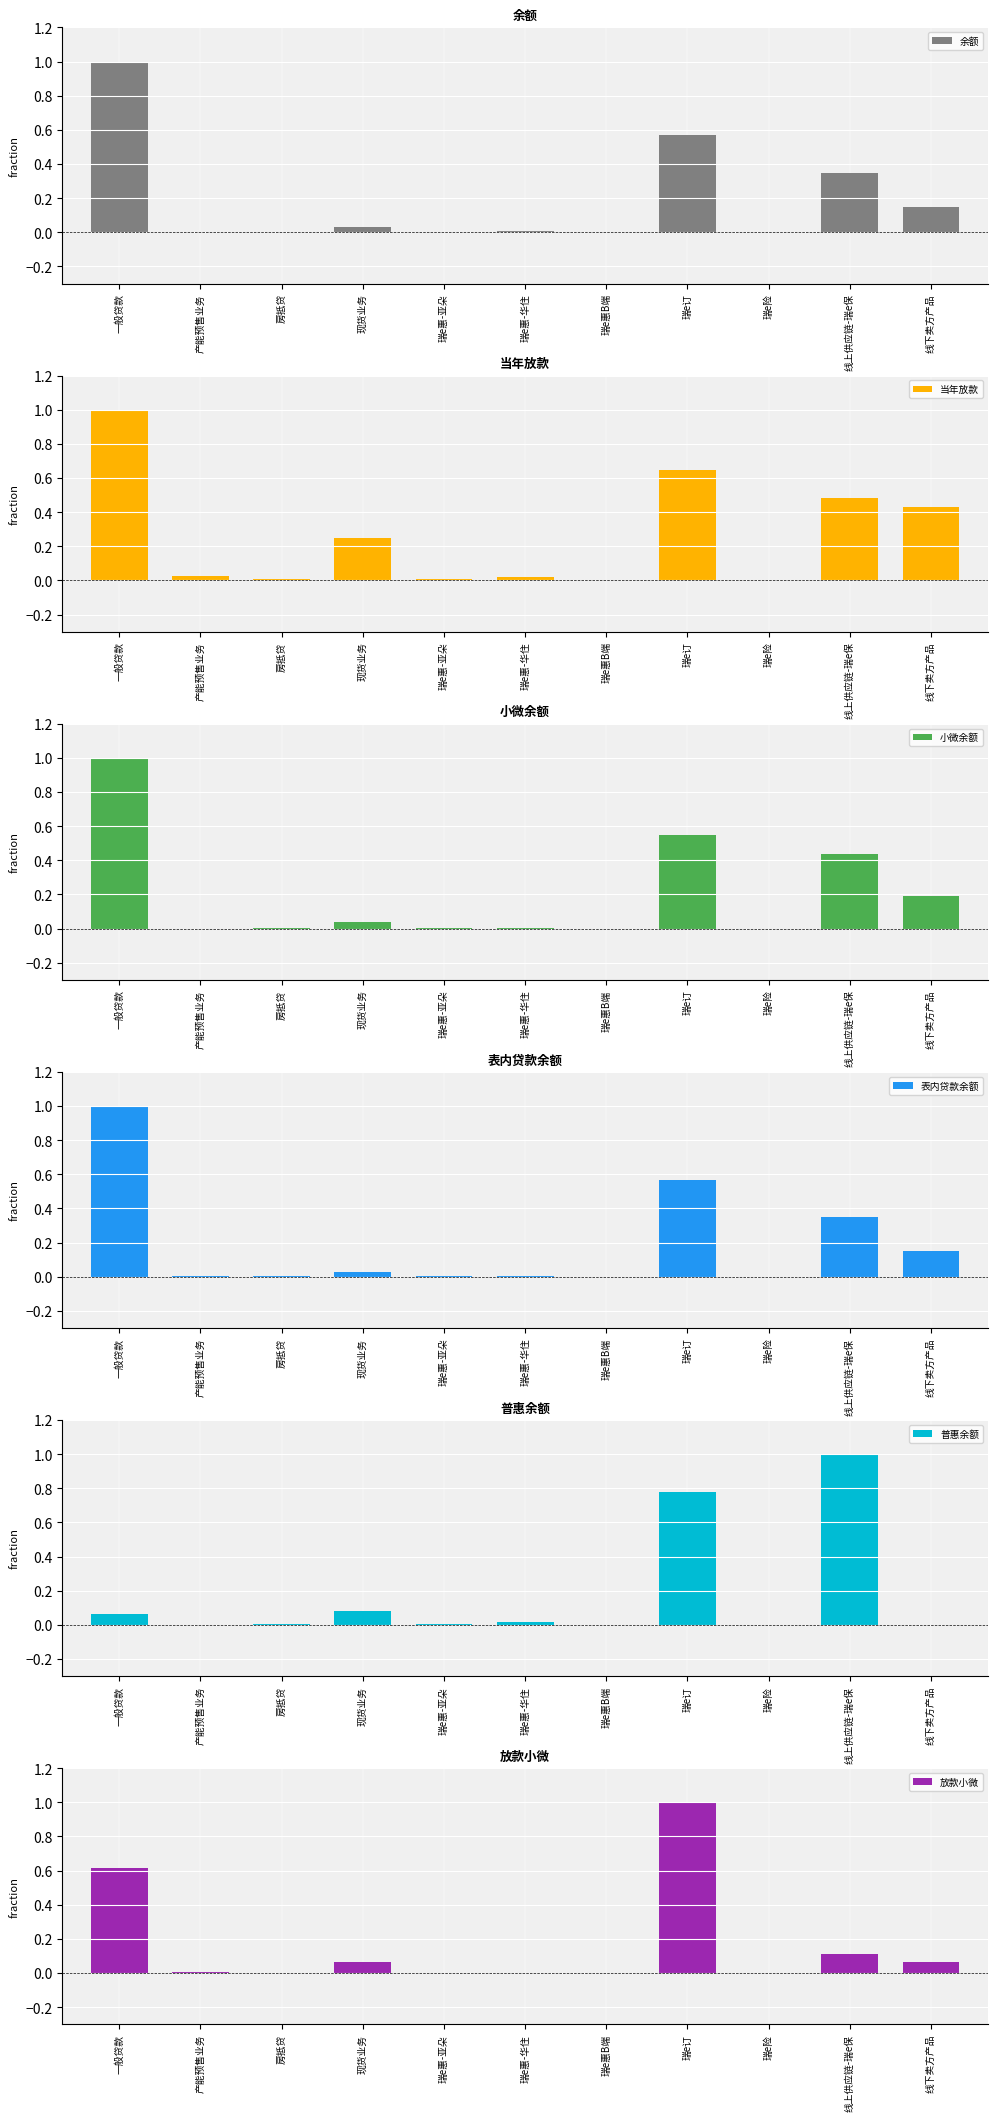

Which category has the highest value in the 小微余额 series?

一般贷款